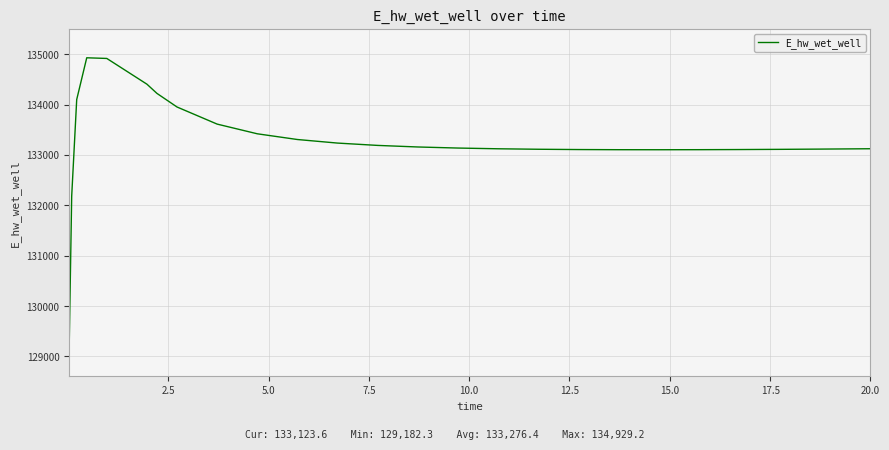

What is the difference between the maximum and minimum values?

5746.8